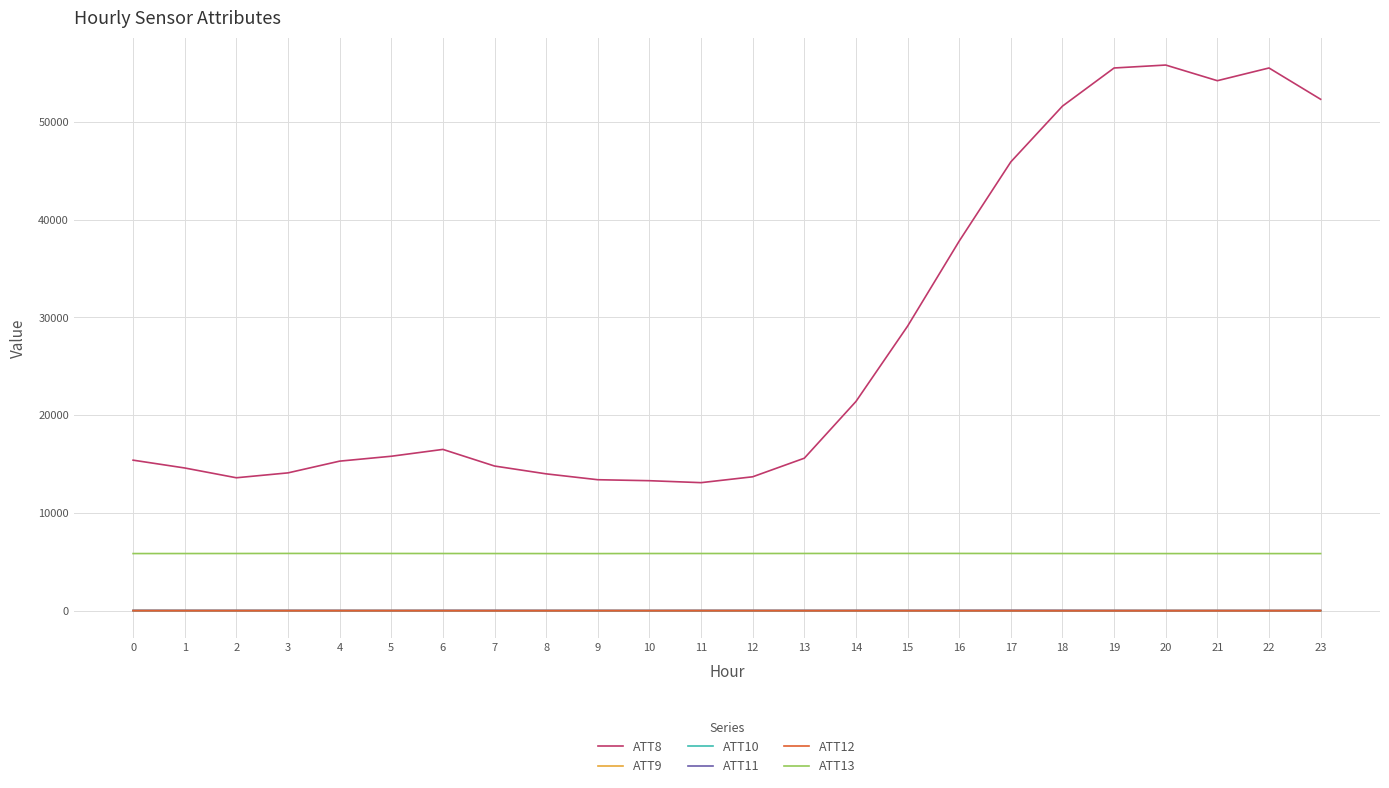

What is the spread (max minus min) of values at 2?

13604.9